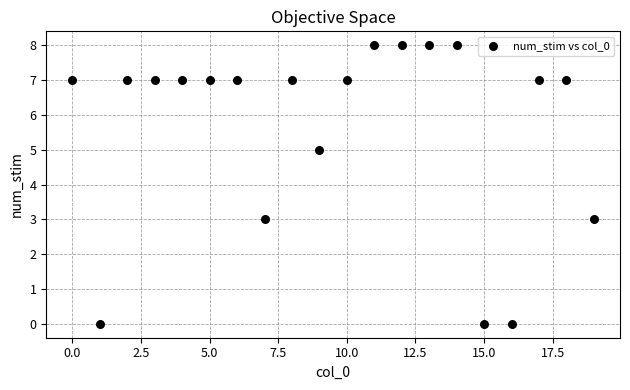

What is the range of Y values (max minus min)?

8